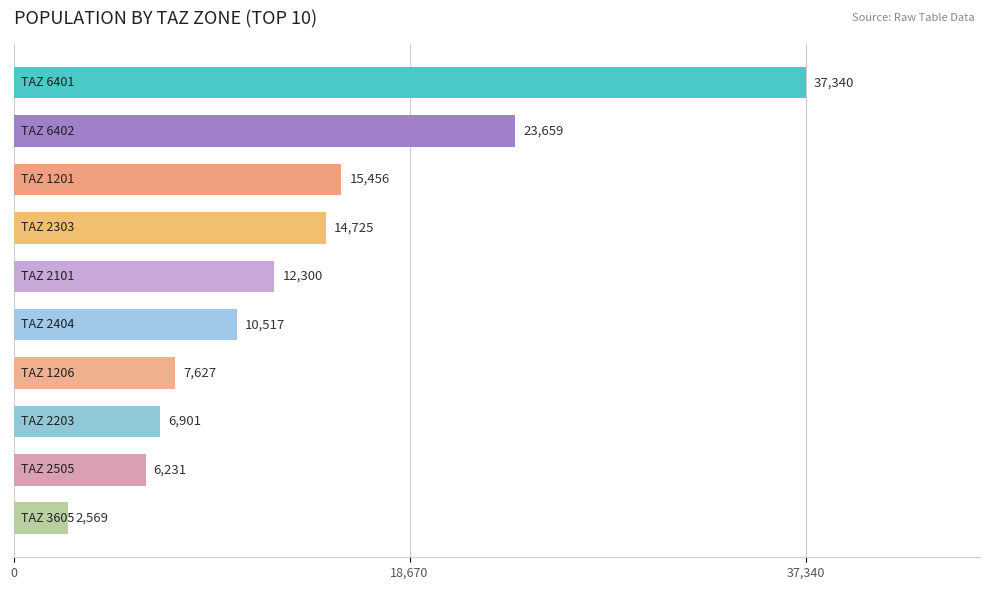

What is the value of the 2nd bar from the top?

23659.2